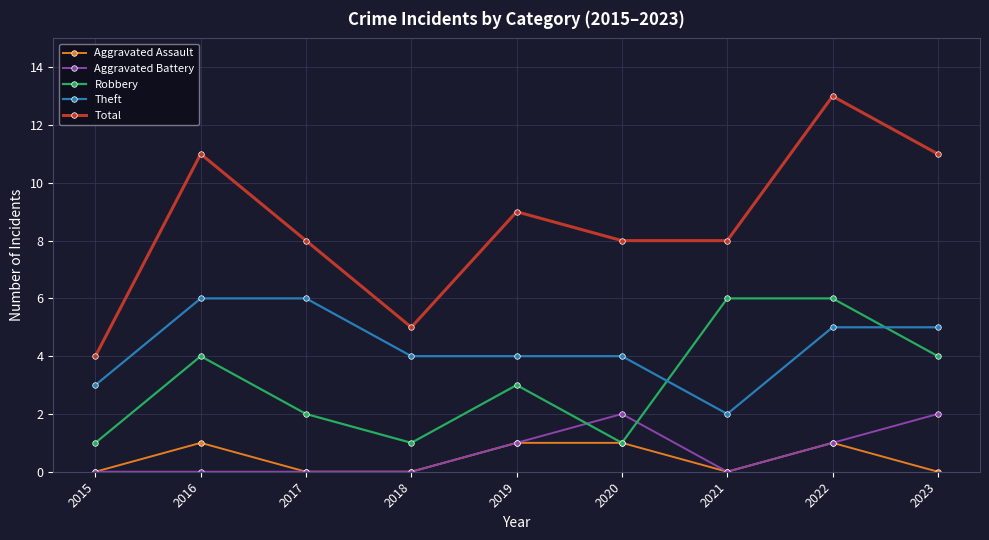

The Theft series shows 7 at 2020. True or false?

False